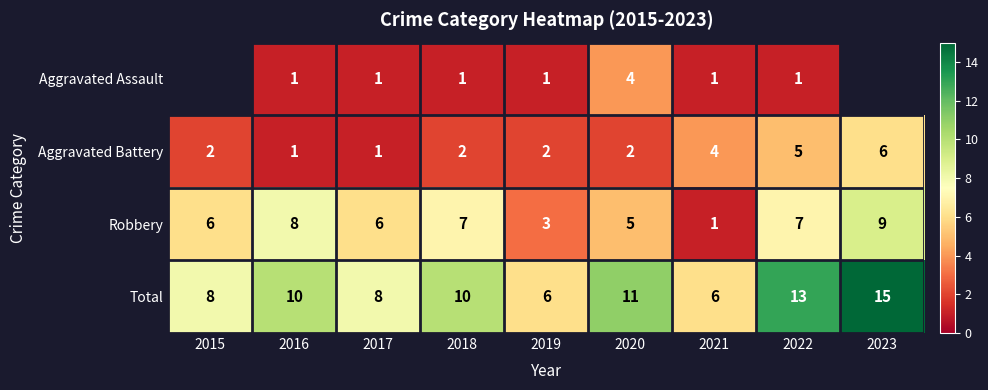

Is it true that Aggravated Battery equals 7 at 2022?

False